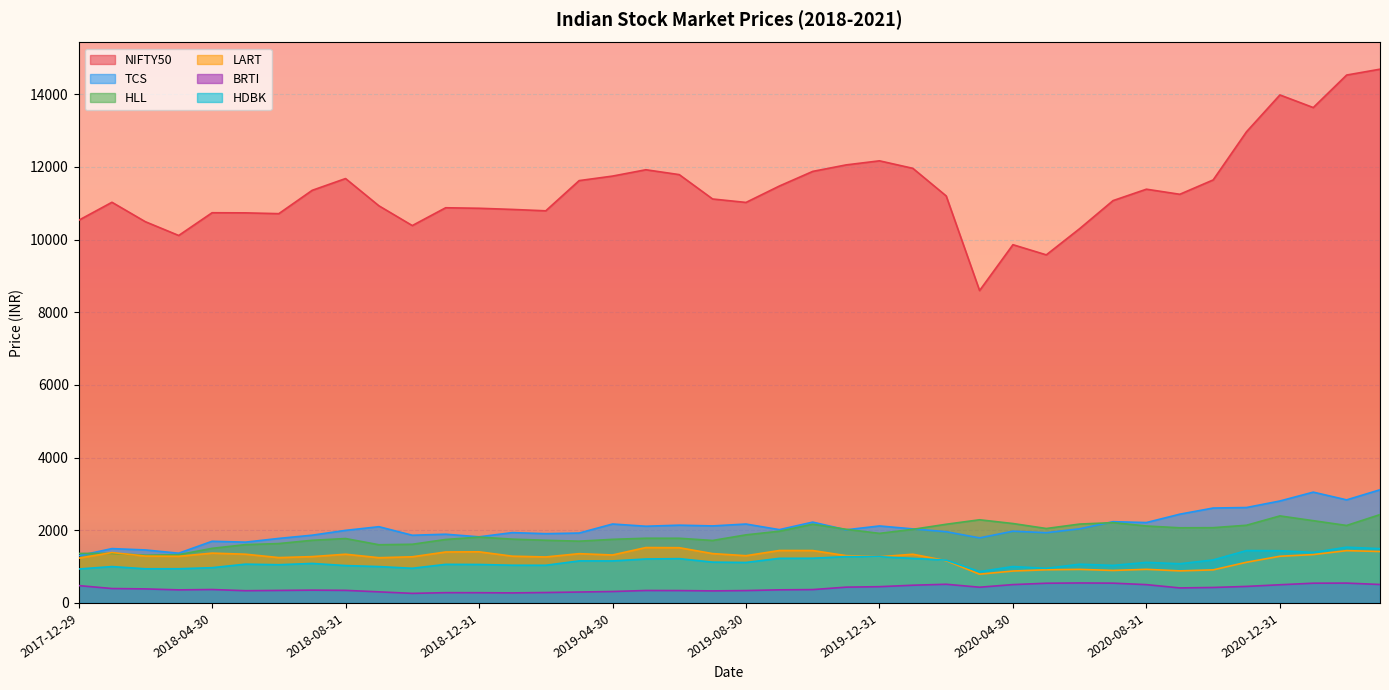

Between 2020-12-31 and 2019-04-30, which is larger?

2020-12-31